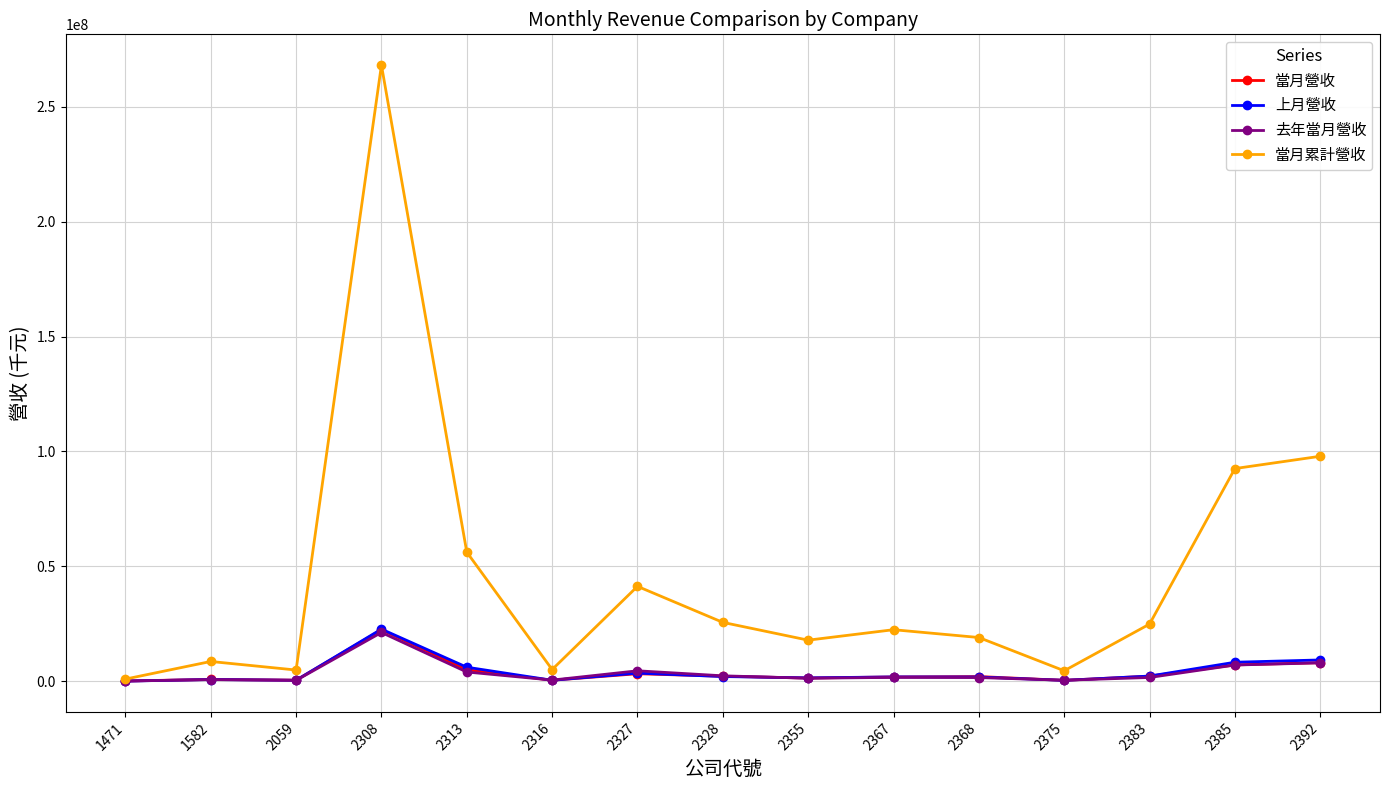

What is the smallest value displayed?

49309